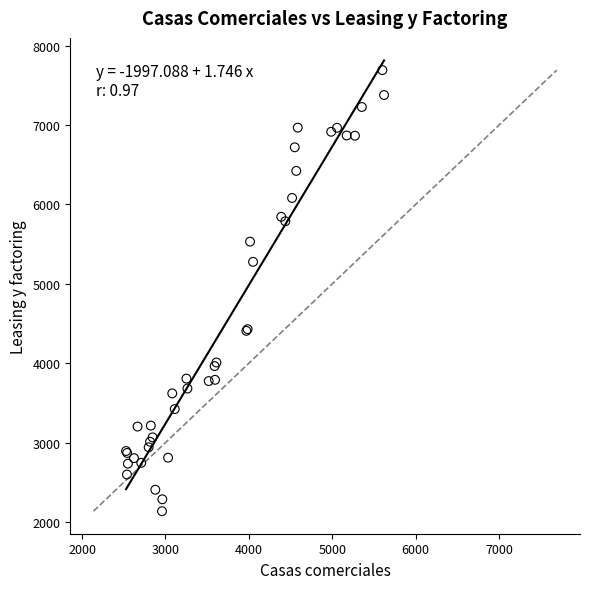

What Y value in the scatter plot is closest to 4914?

5277